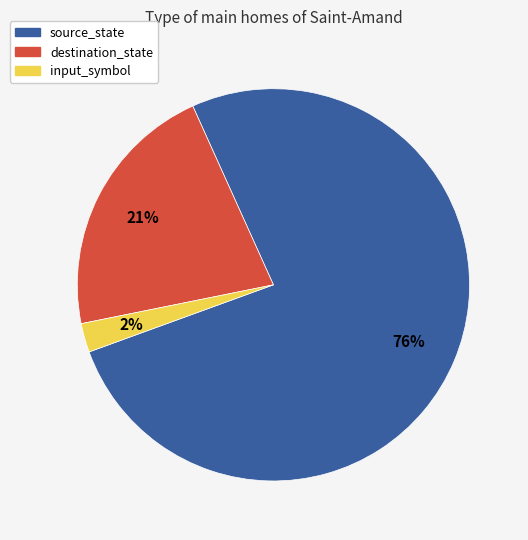

What is the smallest slice in the pie chart?

input_symbol